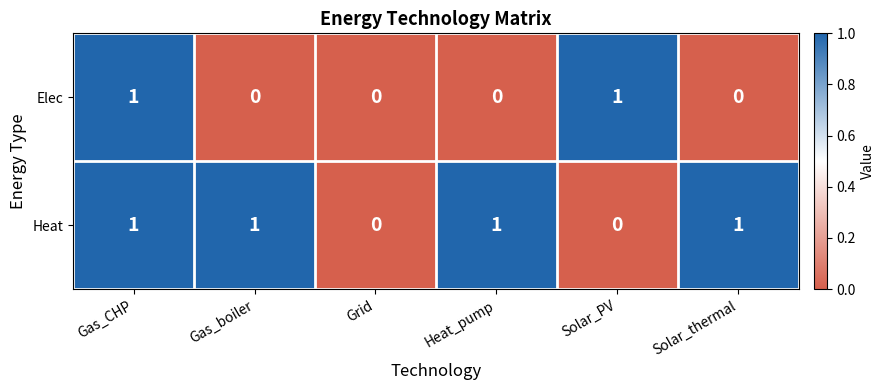

Rank the series at Solar_PV from lowest to highest value.

Heat, Elec